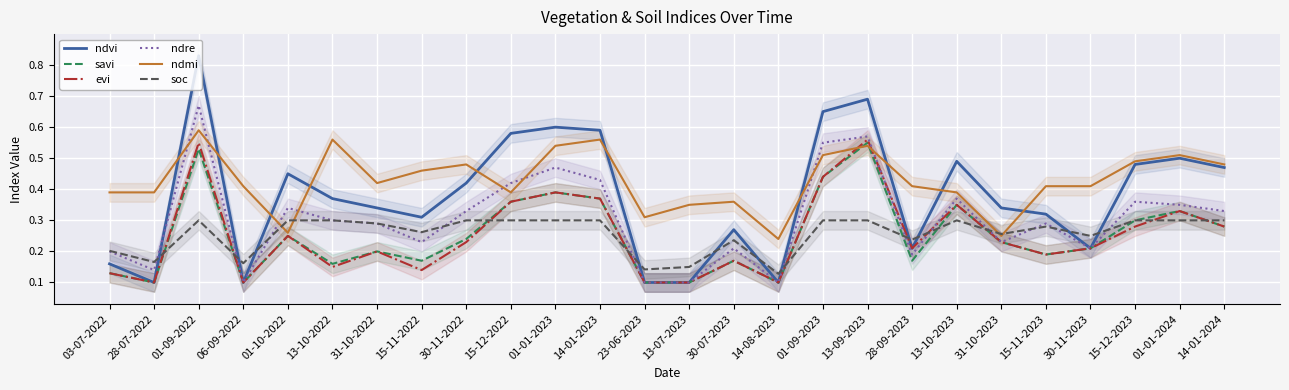

What is the difference between the soc values at 23-06-2023 and 01-01-2024?

0.2